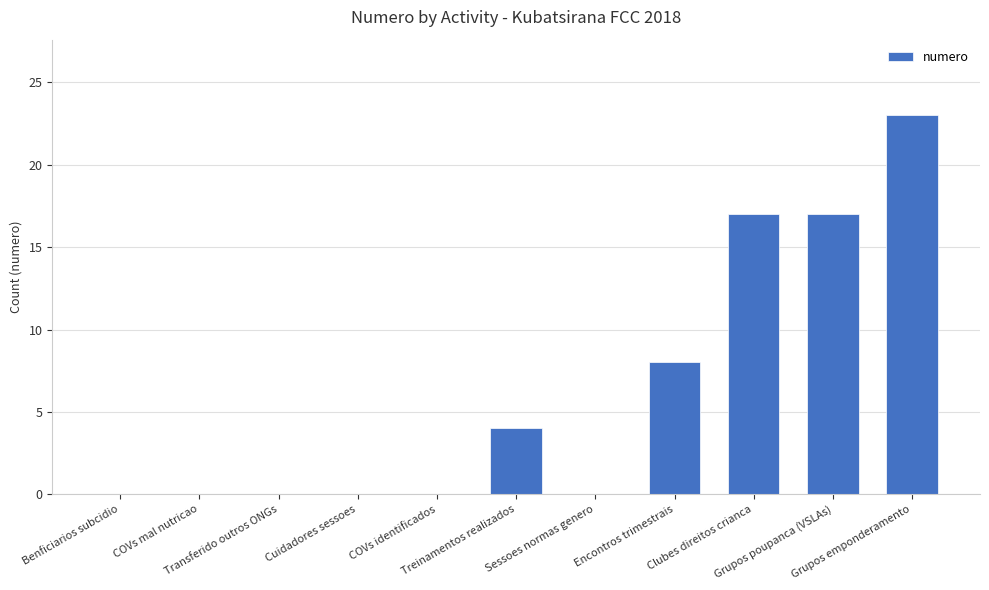

Are the bars horizontal?

No